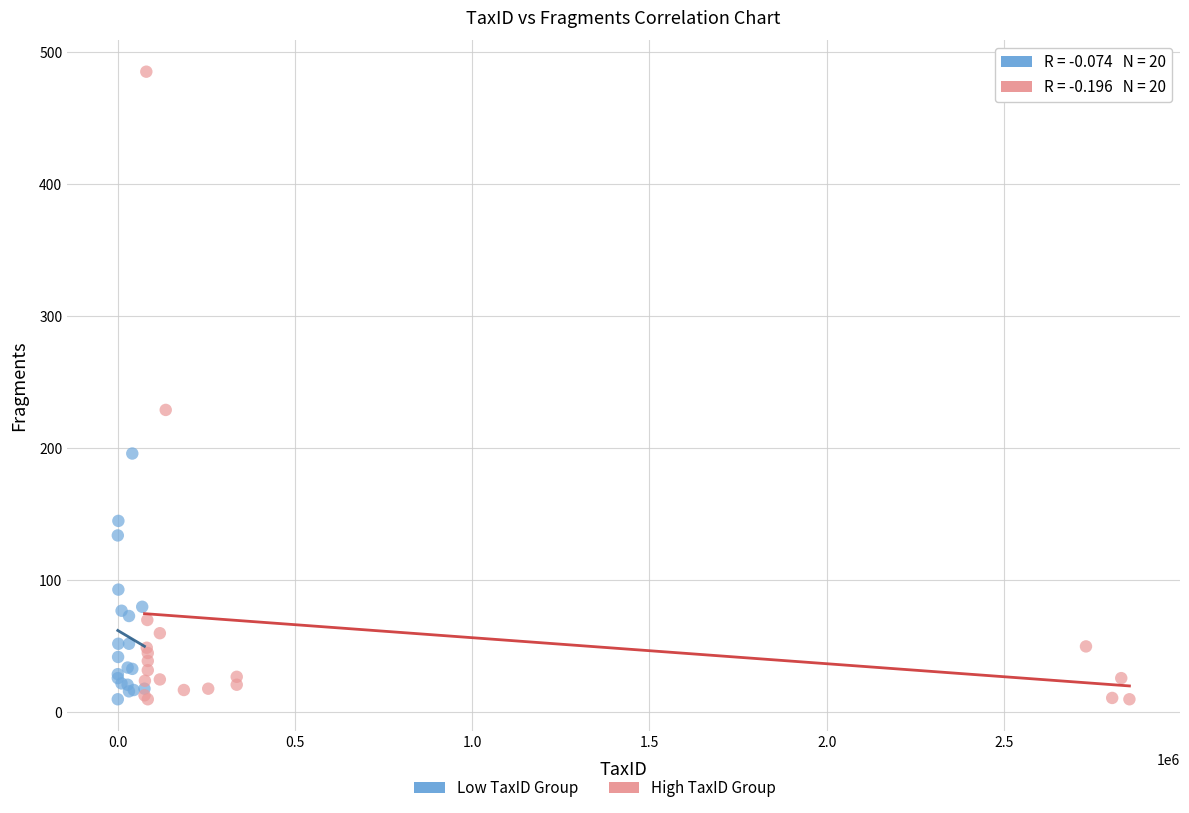

Which series has the widest spread of Y values?

High TaxID Group